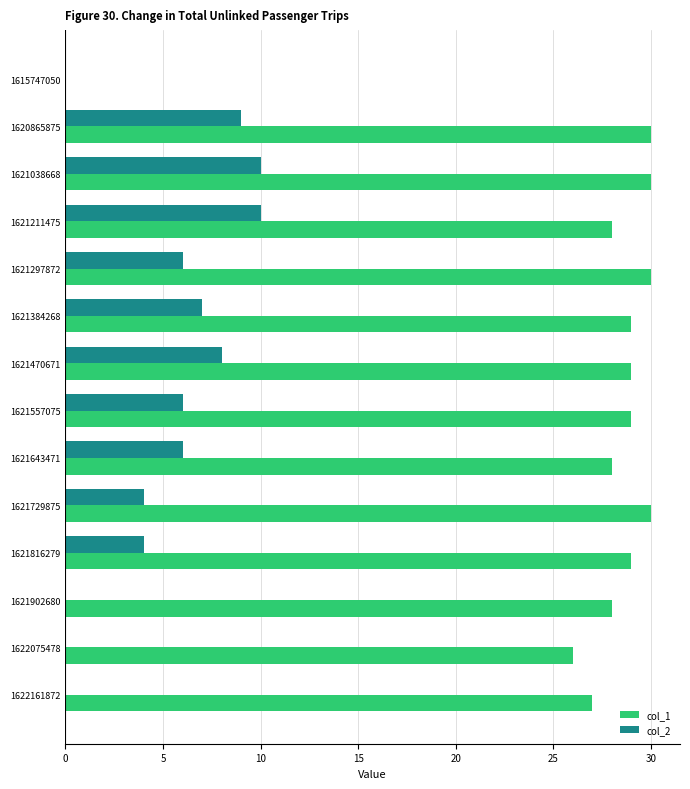

What is the average value of the col_1 series?

27